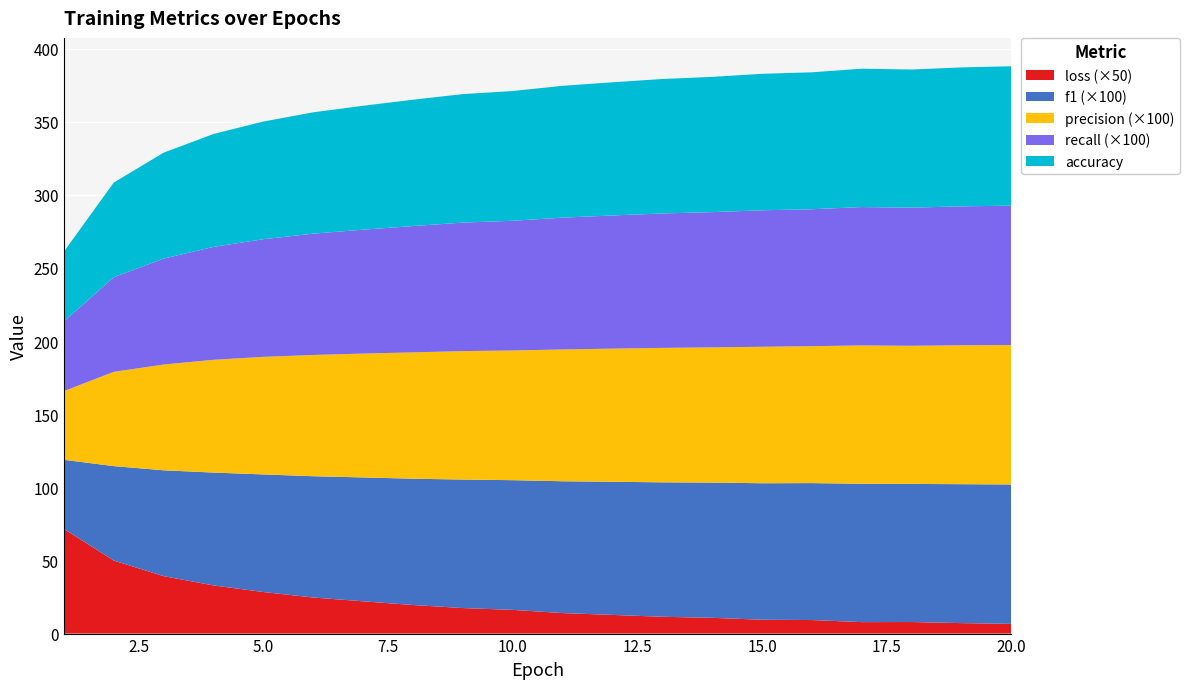

Reading left to right, what are all the values shown in this chart?

loss: 1.4	1.0	0.8	0.7	0.6	0.5	0.4	0.4	0.3	0.3	0.3	0.3	0.2	0.2	0.2	0.2	0.2	0.2	0.1	0.1
accuracy: 47.7	64.7	72.4	77.2	80.4	82.9	84.7	86.4	87.9	88.7	90.1	91.0	91.9	92.5	93.3	93.6	94.6	94.4	95.0	95.3
recall: 0.5	0.6	0.7	0.8	0.8	0.8	0.8	0.9	0.9	0.9	0.9	0.9	0.9	0.9	0.9	0.9	0.9	0.9	0.9	1.0
precision: 0.5	0.6	0.7	0.8	0.8	0.8	0.8	0.9	0.9	0.9	0.9	0.9	0.9	0.9	0.9	0.9	0.9	0.9	0.9	1.0
f1: 0.5	0.6	0.7	0.8	0.8	0.8	0.8	0.9	0.9	0.9	0.9	0.9	0.9	0.9	0.9	0.9	0.9	0.9	0.9	1.0